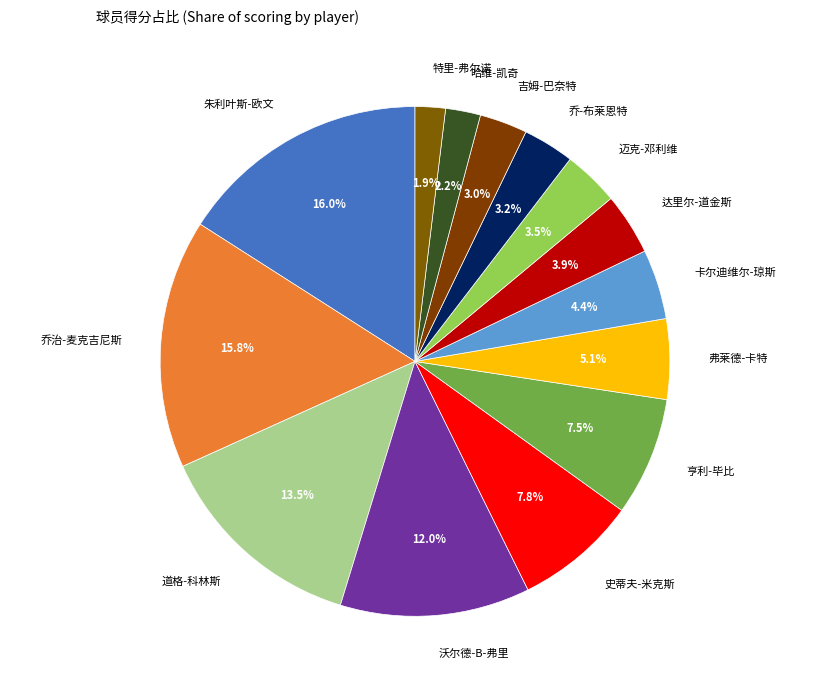

To the nearest percent, what is the combined percentage of 卡尔迪维尔-琼斯 and 道格-科林斯?

18%